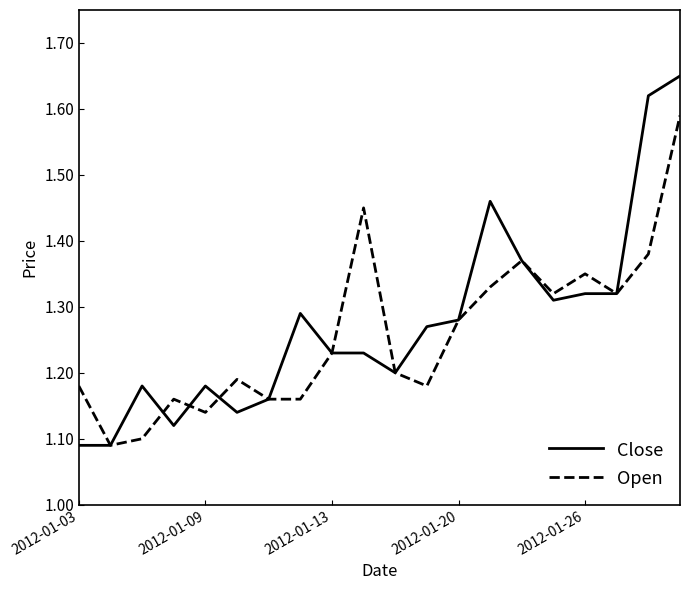

What is the difference between the second highest and second lowest values in the Close series?

0.5